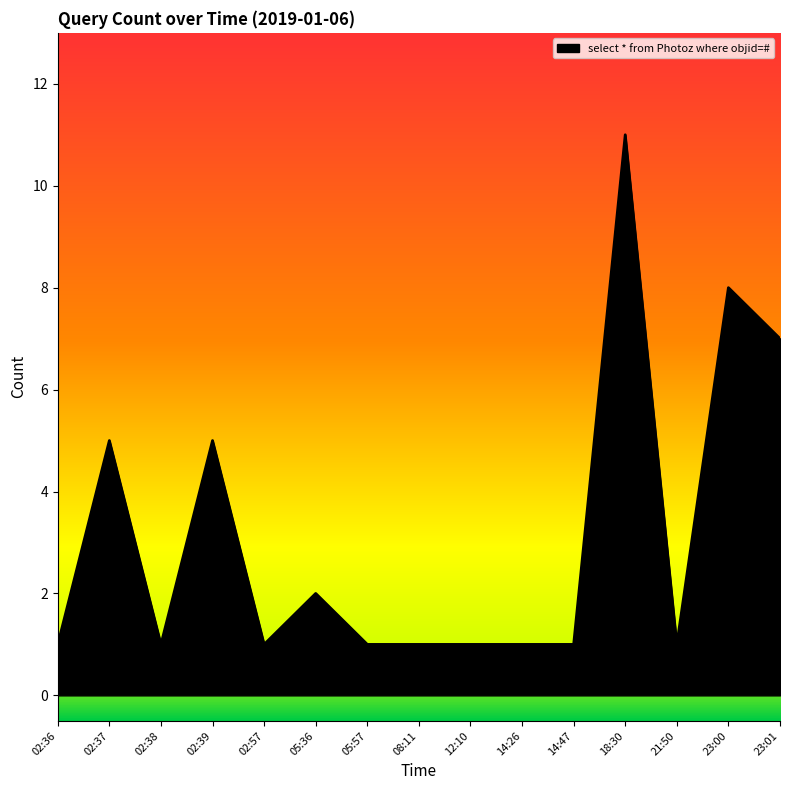

Which category has the highest value across all series?

18:30